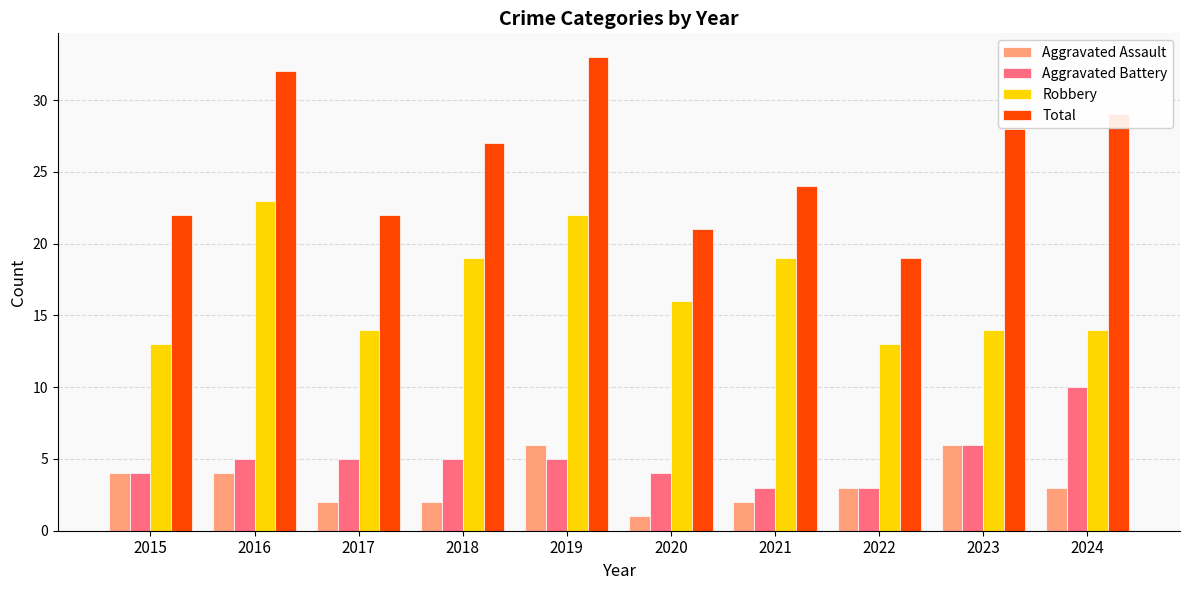

What is the total value across all series at 2021?

48